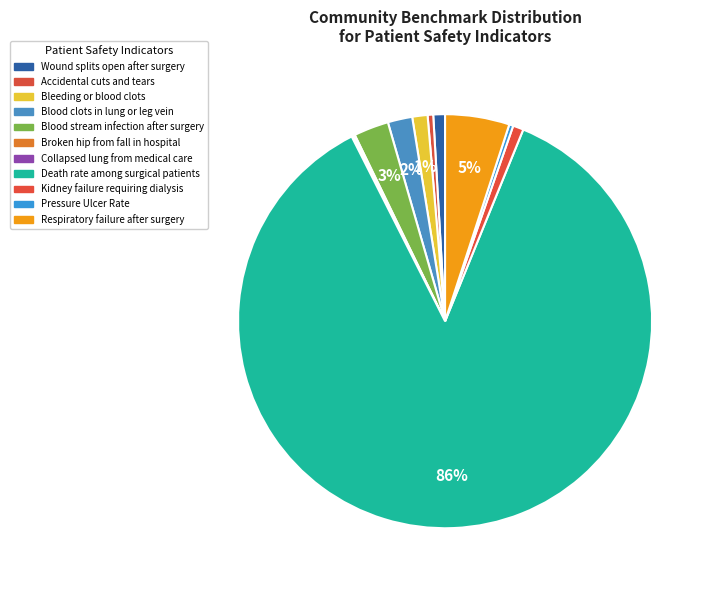

Which slice is the largest?

Death rate among surgical patients